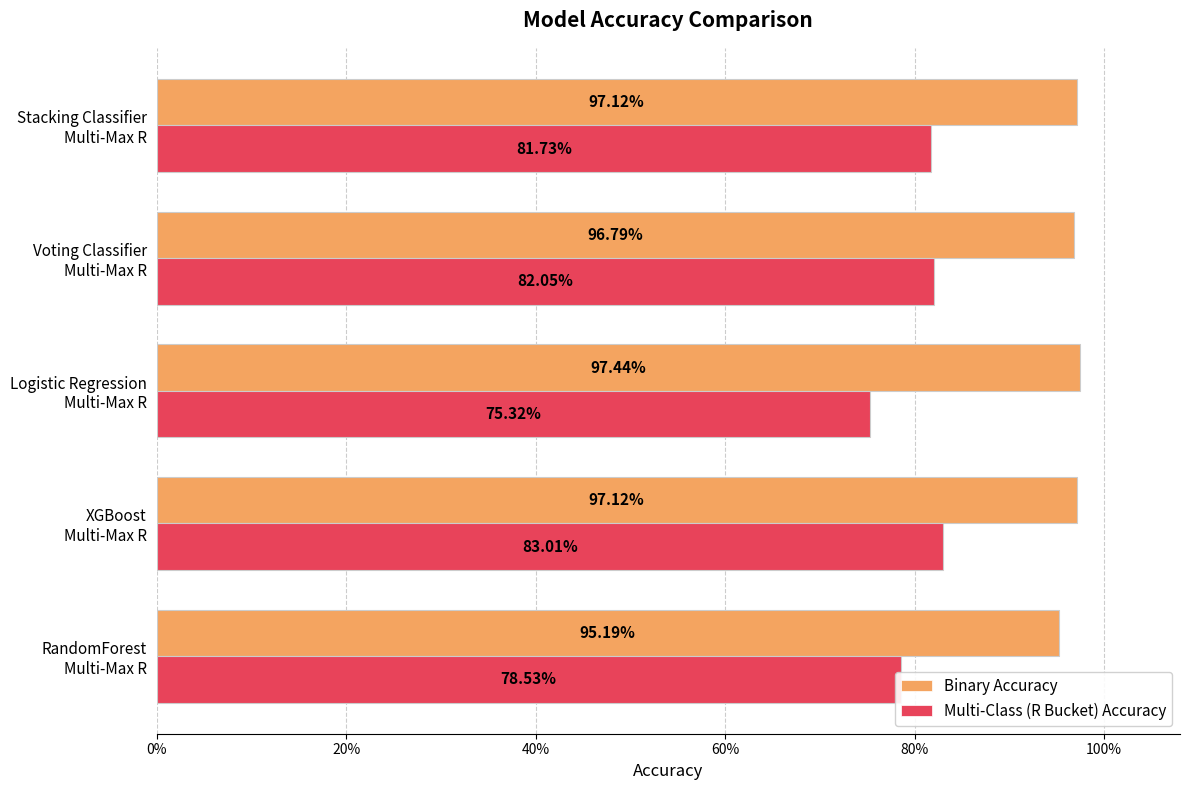

What are all the series names shown in the legend?

Binary Accuracy, Multi-Class (R Bucket) Accuracy